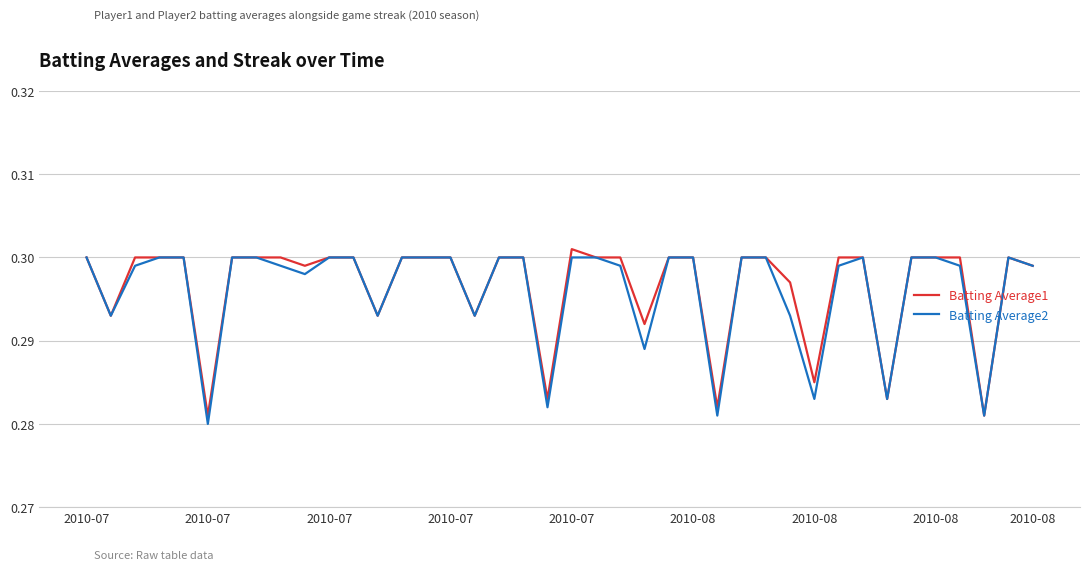

Is this an area chart (filled region under the line)?

No